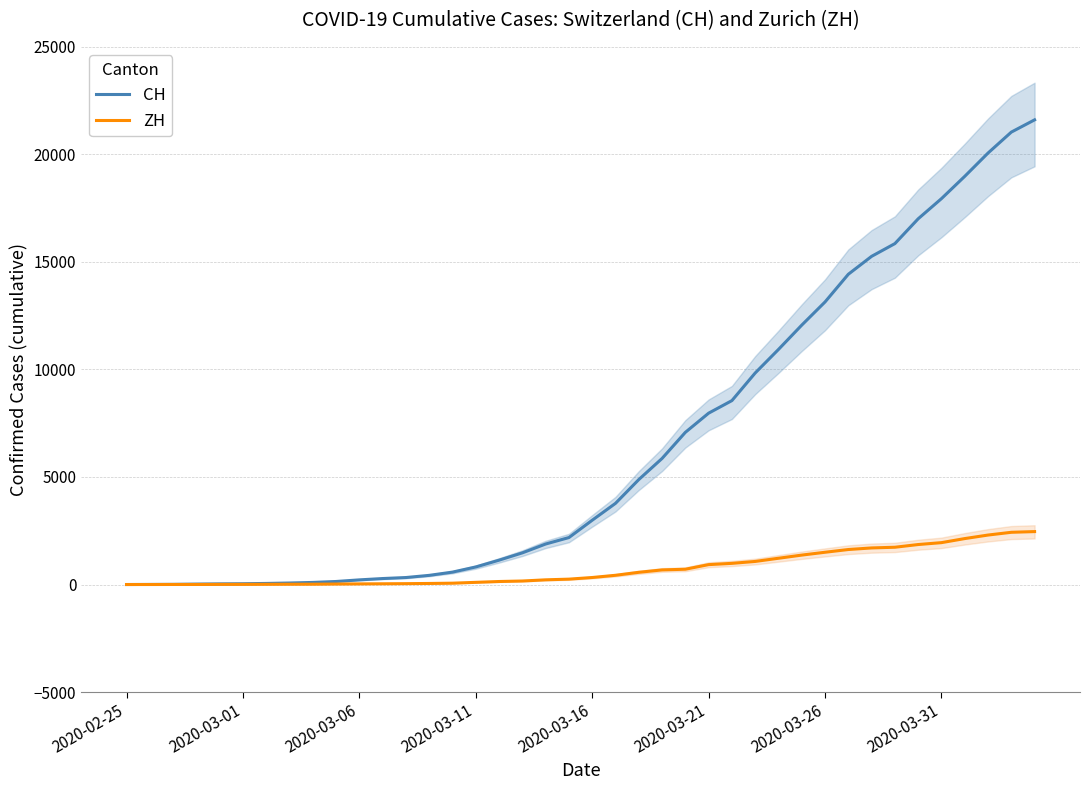

What is the maximum value for CH?

21605